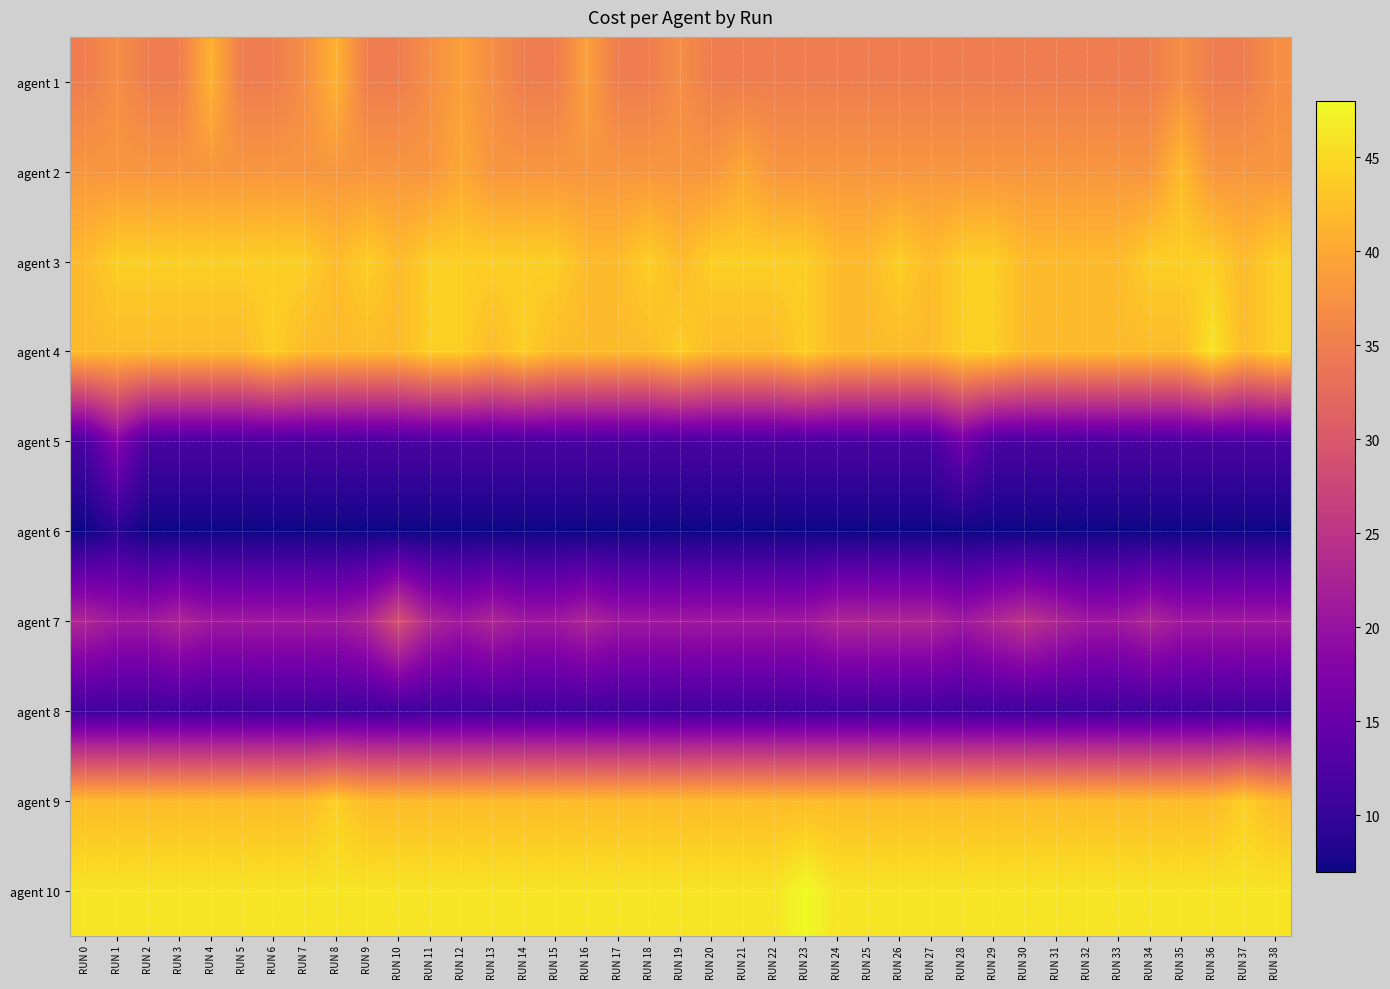

Reading left to right, what are all the values shown in this chart?

agent 1: RUN 0=35	RUN 1=37	RUN 2=35	RUN 3=35	RUN 4=41	RUN 5=35	RUN 6=35	RUN 7=37	RUN 8=41	RUN 9=35	RUN 10=35	RUN 11=37	RUN 12=39	RUN 13=37	RUN 14=35	RUN 15=35	RUN 16=39	RUN 17=35	RUN 18=35	RUN 19=37	RUN 20=35	RUN 21=35	RUN 22=35	RUN 23=35	RUN 24=35	RUN 25=35	RUN 26=35	RUN 27=35	RUN 28=35	RUN 29=35	RUN 30=35	RUN 31=35	RUN 32=35	RUN 33=35	RUN 34=35	RUN 35=37	RUN 36=35	RUN 37=35	RUN 38=37
agent 2: RUN 0=38	RUN 1=38	RUN 2=38	RUN 3=38	RUN 4=38	RUN 5=38	RUN 6=38	RUN 7=38	RUN 8=38	RUN 9=38	RUN 10=38	RUN 11=38	RUN 12=40	RUN 13=38	RUN 14=38	RUN 15=38	RUN 16=38	RUN 17=38	RUN 18=38	RUN 19=38	RUN 20=38	RUN 21=40	RUN 22=38	RUN 23=38	RUN 24=38	RUN 25=38	RUN 26=38	RUN 27=38	RUN 28=38	RUN 29=38	RUN 30=38	RUN 31=38	RUN 32=38	RUN 33=38	RUN 34=38	RUN 35=42	RUN 36=38	RUN 37=38	RUN 38=38
agent 3: RUN 0=42	RUN 1=44	RUN 2=44	RUN 3=44	RUN 4=44	RUN 5=44	RUN 6=44	RUN 7=44	RUN 8=42	RUN 9=44	RUN 10=42	RUN 11=44	RUN 12=44	RUN 13=44	RUN 14=44	RUN 15=44	RUN 16=42	RUN 17=42	RUN 18=44	RUN 19=42	RUN 20=44	RUN 21=44	RUN 22=44	RUN 23=44	RUN 24=42	RUN 25=42	RUN 26=44	RUN 27=42	RUN 28=44	RUN 29=44	RUN 30=42	RUN 31=42	RUN 32=42	RUN 33=42	RUN 34=44	RUN 35=44	RUN 36=44	RUN 37=42	RUN 38=44
agent 4: RUN 0=42	RUN 1=42	RUN 2=42	RUN 3=42	RUN 4=42	RUN 5=42	RUN 6=44	RUN 7=42	RUN 8=42	RUN 9=42	RUN 10=42	RUN 11=44	RUN 12=44	RUN 13=42	RUN 14=44	RUN 15=42	RUN 16=42	RUN 17=42	RUN 18=42	RUN 19=44	RUN 20=42	RUN 21=42	RUN 22=42	RUN 23=44	RUN 24=42	RUN 25=42	RUN 26=42	RUN 27=42	RUN 28=44	RUN 29=44	RUN 30=42	RUN 31=42	RUN 32=42	RUN 33=42	RUN 34=42	RUN 35=42	RUN 36=46	RUN 37=42	RUN 38=44
agent 5: RUN 0=12	RUN 1=18	RUN 2=12	RUN 3=12	RUN 4=12	RUN 5=12	RUN 6=12	RUN 7=12	RUN 8=12	RUN 9=12	RUN 10=12	RUN 11=12	RUN 12=12	RUN 13=12	RUN 14=12	RUN 15=12	RUN 16=12	RUN 17=12	RUN 18=12	RUN 19=12	RUN 20=12	RUN 21=12	RUN 22=12	RUN 23=12	RUN 24=12	RUN 25=12	RUN 26=12	RUN 27=12	RUN 28=16	RUN 29=12	RUN 30=12	RUN 31=12	RUN 32=12	RUN 33=12	RUN 34=12	RUN 35=12	RUN 36=12	RUN 37=12	RUN 38=12
agent 6: RUN 0=7	RUN 1=9	RUN 2=7	RUN 3=7	RUN 4=7	RUN 5=7	RUN 6=7	RUN 7=7	RUN 8=7	RUN 9=7	RUN 10=7	RUN 11=7	RUN 12=7	RUN 13=7	RUN 14=7	RUN 15=7	RUN 16=7	RUN 17=7	RUN 18=7	RUN 19=7	RUN 20=7	RUN 21=7	RUN 22=7	RUN 23=7	RUN 24=7	RUN 25=7	RUN 26=7	RUN 27=7	RUN 28=7	RUN 29=7	RUN 30=7	RUN 31=7	RUN 32=7	RUN 33=7	RUN 34=7	RUN 35=7	RUN 36=7	RUN 37=7	RUN 38=7
agent 7: RUN 0=23	RUN 1=21	RUN 2=21	RUN 3=23	RUN 4=21	RUN 5=21	RUN 6=21	RUN 7=21	RUN 8=21	RUN 9=23	RUN 10=29	RUN 11=23	RUN 12=21	RUN 13=23	RUN 14=21	RUN 15=21	RUN 16=23	RUN 17=21	RUN 18=21	RUN 19=21	RUN 20=21	RUN 21=21	RUN 22=21	RUN 23=21	RUN 24=23	RUN 25=23	RUN 26=23	RUN 27=23	RUN 28=21	RUN 29=23	RUN 30=25	RUN 31=23	RUN 32=21	RUN 33=21	RUN 34=23	RUN 35=21	RUN 36=21	RUN 37=21	RUN 38=21
agent 8: RUN 0=11	RUN 1=11	RUN 2=11	RUN 3=11	RUN 4=11	RUN 5=11	RUN 6=11	RUN 7=11	RUN 8=11	RUN 9=11	RUN 10=11	RUN 11=11	RUN 12=11	RUN 13=11	RUN 14=11	RUN 15=11	RUN 16=11	RUN 17=11	RUN 18=11	RUN 19=11	RUN 20=11	RUN 21=11	RUN 22=11	RUN 23=11	RUN 24=11	RUN 25=11	RUN 26=11	RUN 27=11	RUN 28=11	RUN 29=11	RUN 30=11	RUN 31=11	RUN 32=11	RUN 33=11	RUN 34=11	RUN 35=11	RUN 36=11	RUN 37=11	RUN 38=11
agent 9: RUN 0=42	RUN 1=42	RUN 2=42	RUN 3=42	RUN 4=42	RUN 5=42	RUN 6=42	RUN 7=42	RUN 8=44	RUN 9=42	RUN 10=42	RUN 11=42	RUN 12=42	RUN 13=42	RUN 14=42	RUN 15=42	RUN 16=42	RUN 17=42	RUN 18=42	RUN 19=42	RUN 20=42	RUN 21=42	RUN 22=42	RUN 23=42	RUN 24=42	RUN 25=42	RUN 26=42	RUN 27=42	RUN 28=42	RUN 29=42	RUN 30=42	RUN 31=42	RUN 32=42	RUN 33=42	RUN 34=42	RUN 35=42	RUN 36=42	RUN 37=44	RUN 38=42
agent 10: RUN 0=46	RUN 1=46	RUN 2=46	RUN 3=46	RUN 4=46	RUN 5=46	RUN 6=46	RUN 7=46	RUN 8=46	RUN 9=46	RUN 10=46	RUN 11=46	RUN 12=46	RUN 13=46	RUN 14=46	RUN 15=46	RUN 16=46	RUN 17=46	RUN 18=46	RUN 19=46	RUN 20=46	RUN 21=46	RUN 22=46	RUN 23=48	RUN 24=46	RUN 25=46	RUN 26=46	RUN 27=46	RUN 28=46	RUN 29=46	RUN 30=46	RUN 31=46	RUN 32=46	RUN 33=46	RUN 34=46	RUN 35=46	RUN 36=46	RUN 37=46	RUN 38=46